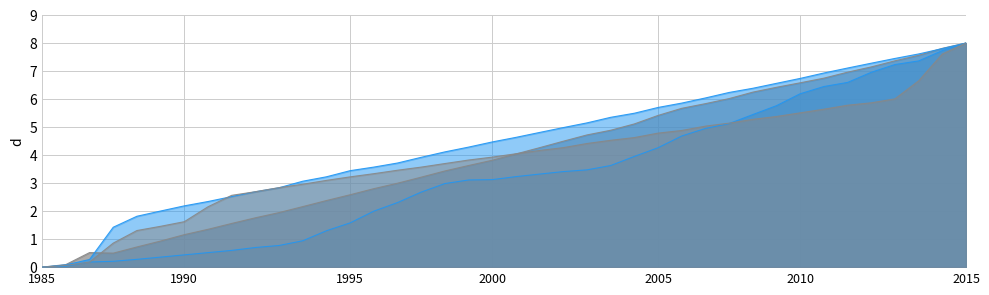

What is the difference between the second highest and second lowest values in the Ramp 6 K/min series?

7.7